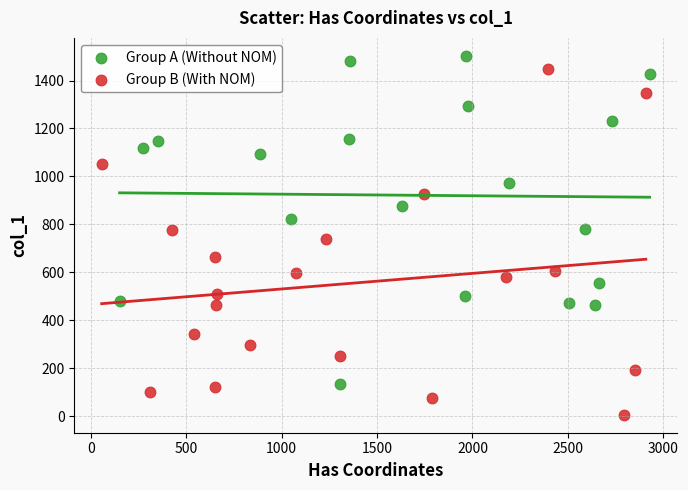

Which series reaches the minimum Y coordinate?

Group B (With NOM)